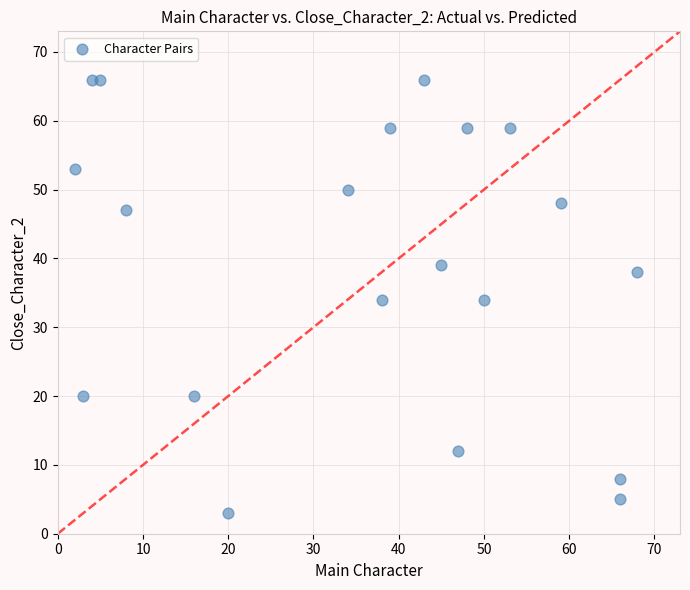

What is the range of Y values (max minus min)?

63